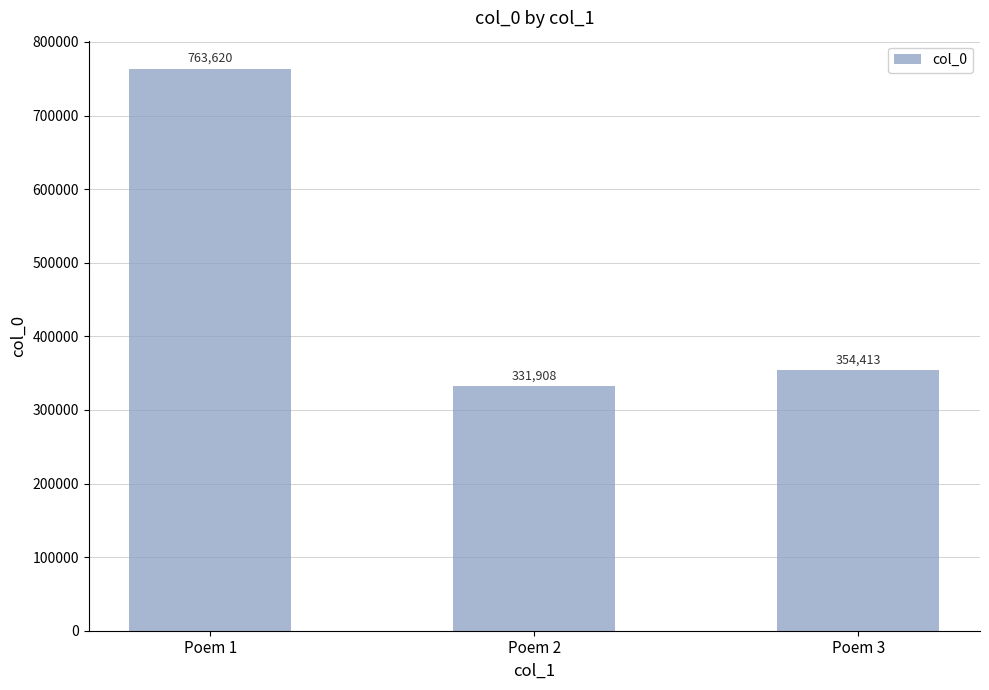

Which category has the highest value across all series?

Poem 1